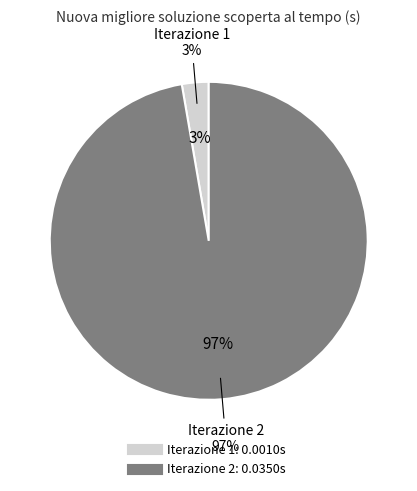

What is the total percentage of 1 and 2?

100.0%